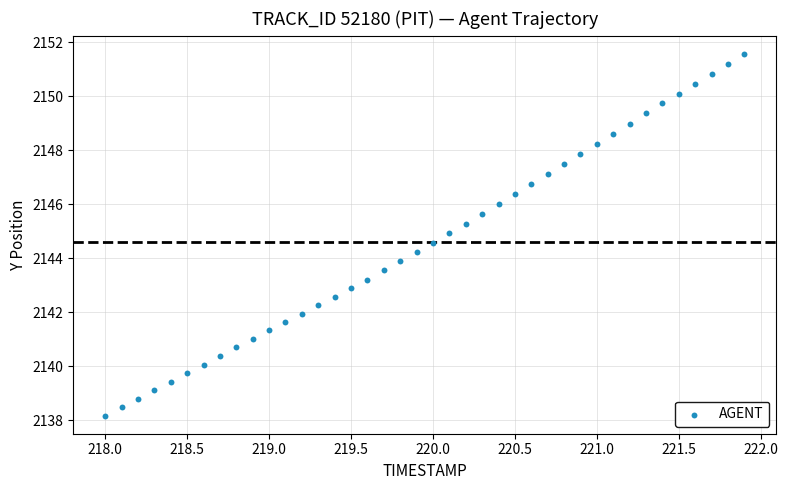

What is the range of Y values (max minus min)?

13.4